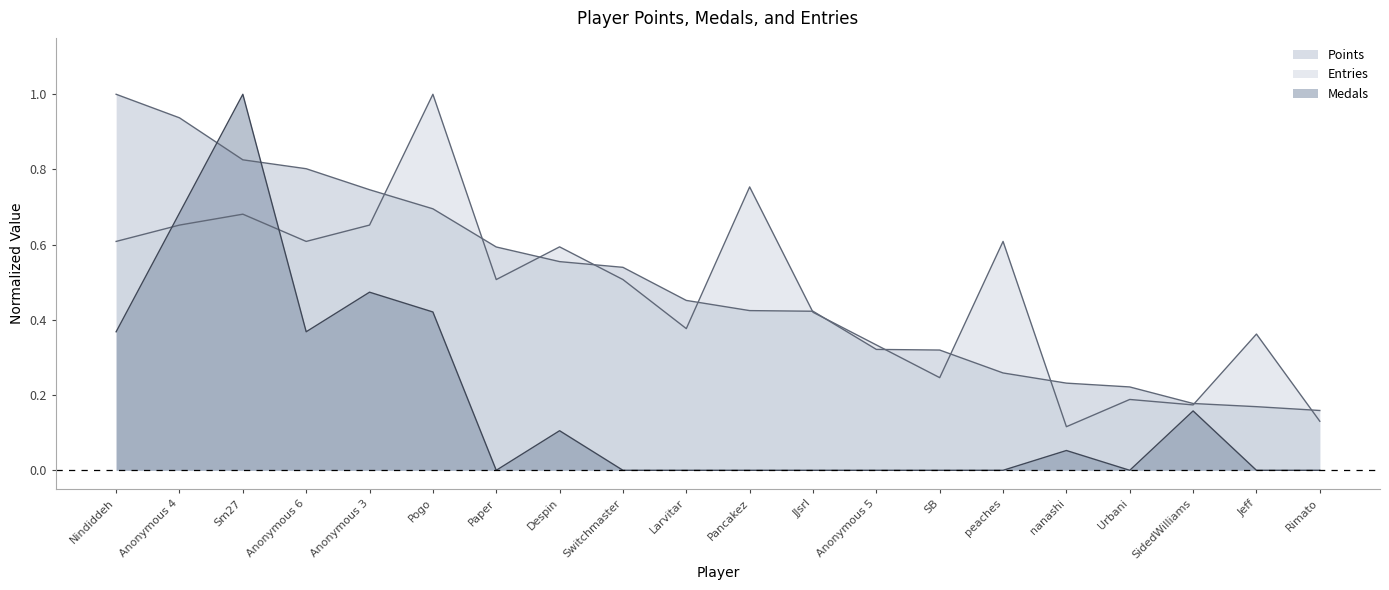

At how many categories does at least one series exceed 0?

20